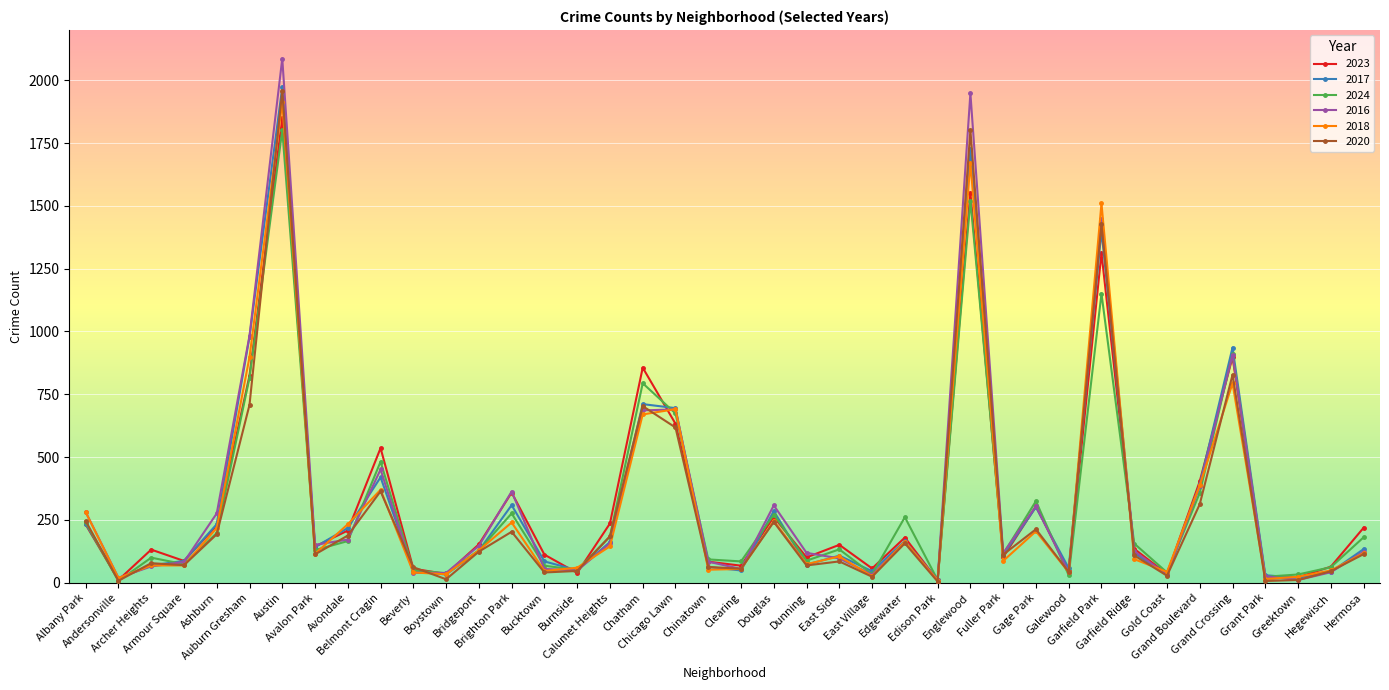

At how many categories does at least one series exceed 1067?

3